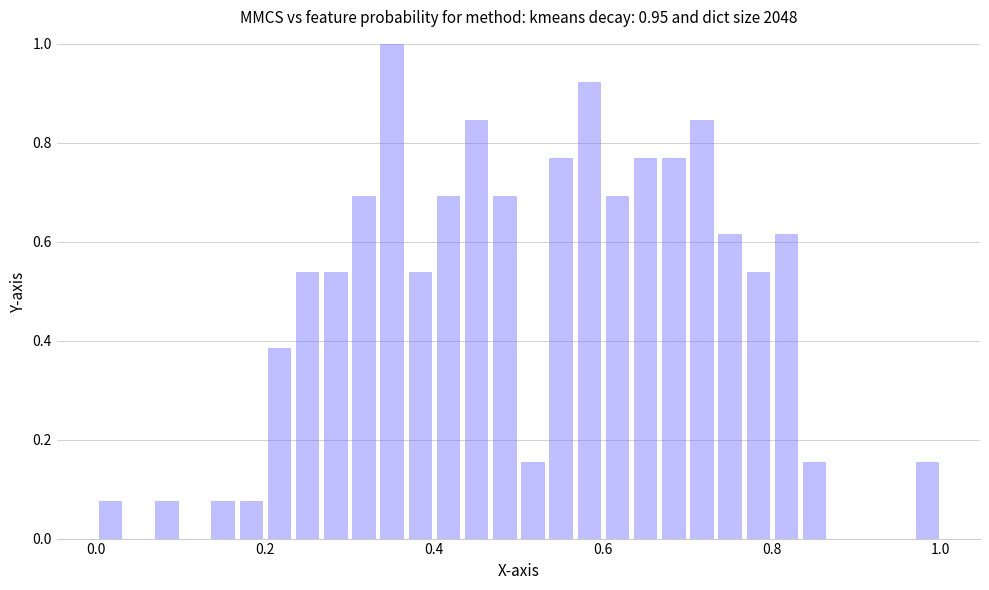

Around what value on the x-axis is the tallest bar? Give the approximate position of its centre, as read against the axis.

0.36